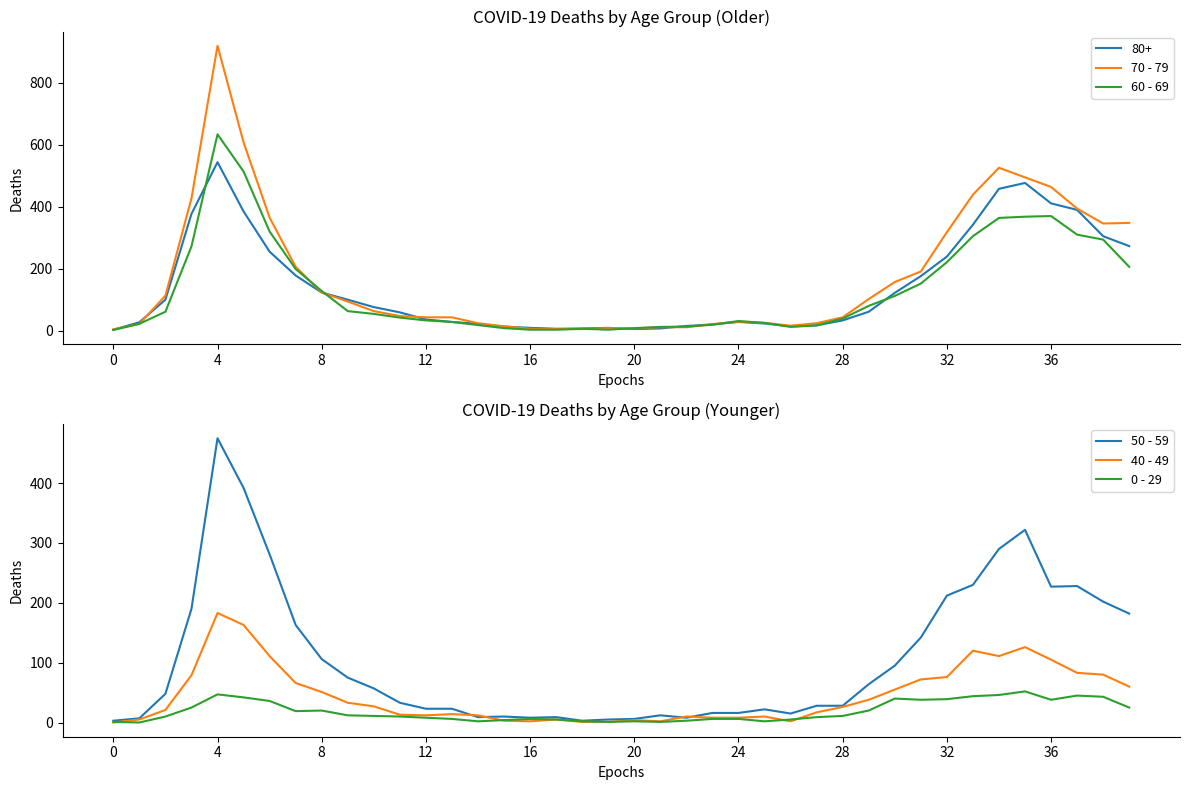

The 0 - 29 series shows 8 at 12. True or false?

True